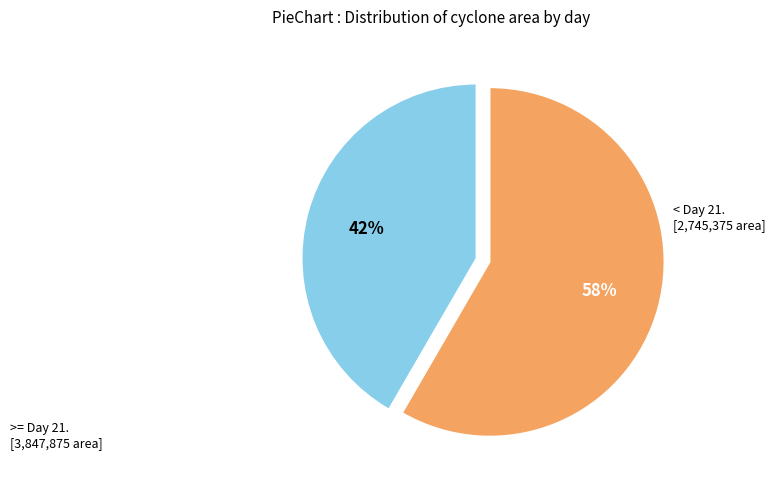

Is there a majority slice in this chart?

Yes